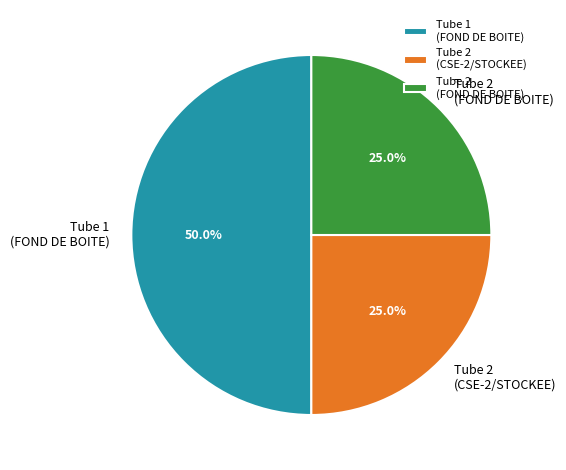

Which slice is the largest?

Tube 1 (FOND DE BOITE)